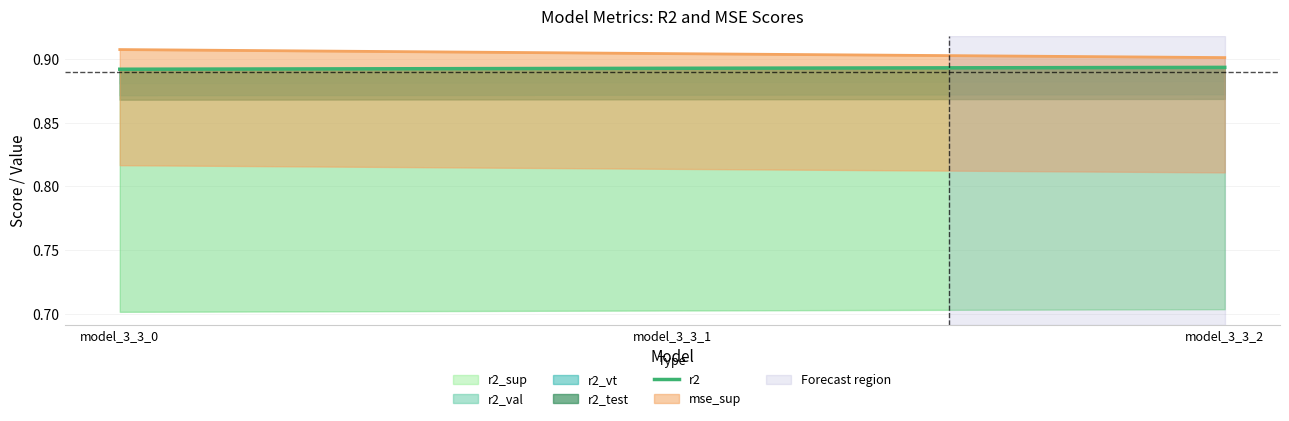

Count the values in the range 0 to 1.

3